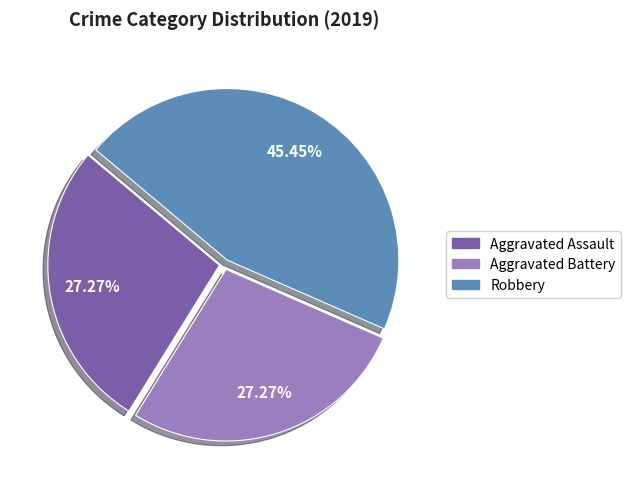

What is the ratio of the value at Aggravated Assault to the value at Aggravated Battery?

1.0